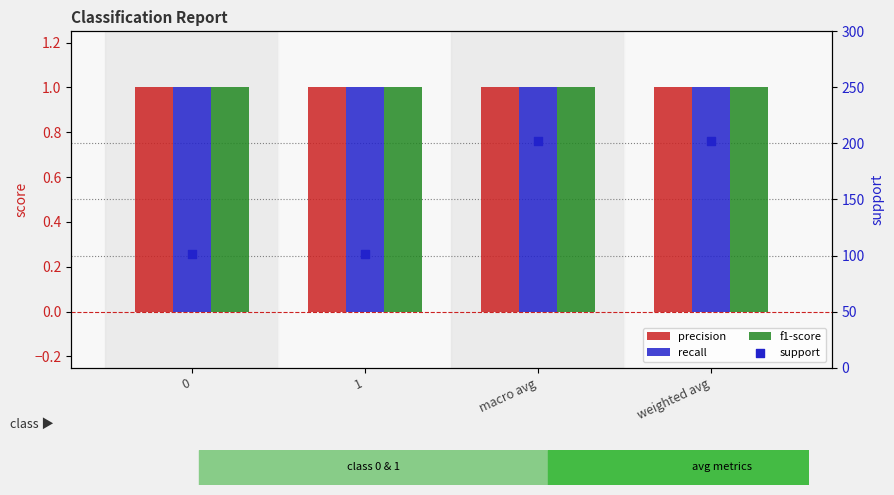

Is the value of support at weighted avg greater than the value of f1-score at weighted avg?

Yes